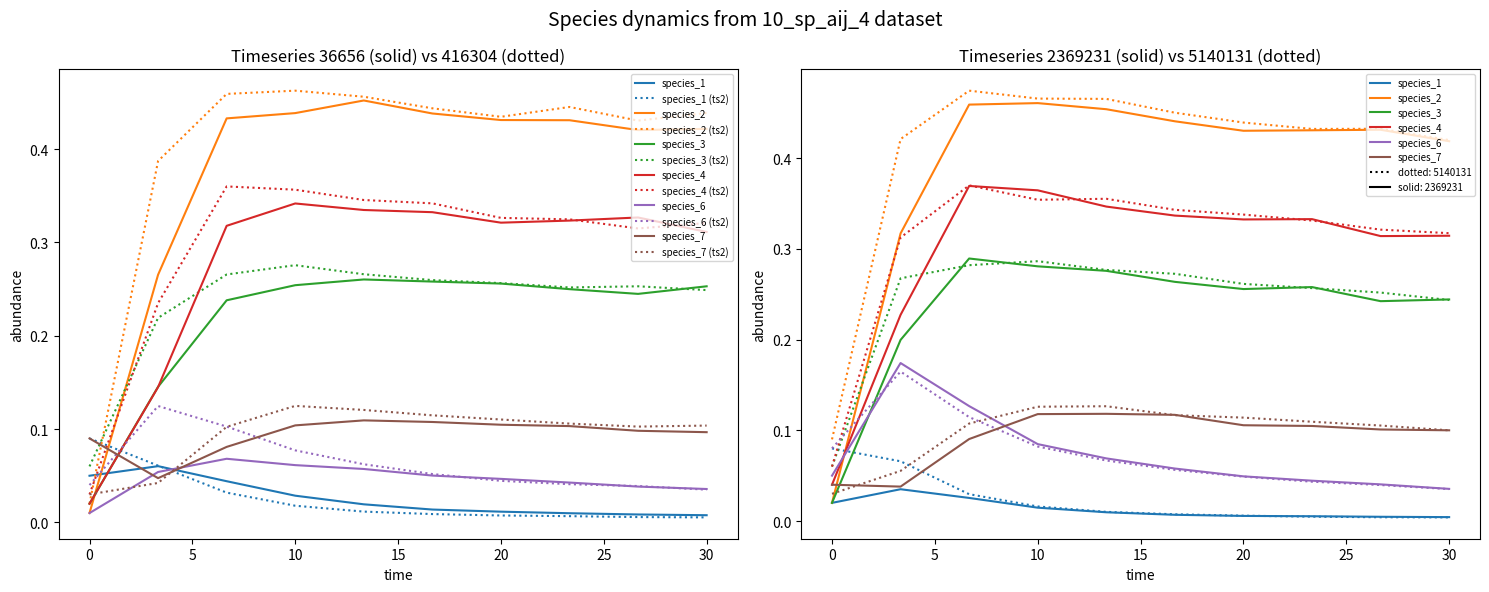

Reading left to right, extract all data points from this chart.

species_1: 0.1	0.1	0.0	0.0	0.0	0.0	0.0	0.0	0.0	0.0
species_2: 0.0	0.3	0.4	0.4	0.5	0.4	0.4	0.4	0.4	0.4
species_3: 0.0	0.1	0.2	0.3	0.3	0.3	0.3	0.2	0.2	0.3
species_4: 0.0	0.1	0.3	0.3	0.3	0.3	0.3	0.3	0.3	0.3
species_6: 0.0	0.1	0.1	0.1	0.1	0.1	0.0	0.0	0.0	0.0
species_7: 0.1	0.0	0.1	0.1	0.1	0.1	0.1	0.1	0.1	0.1